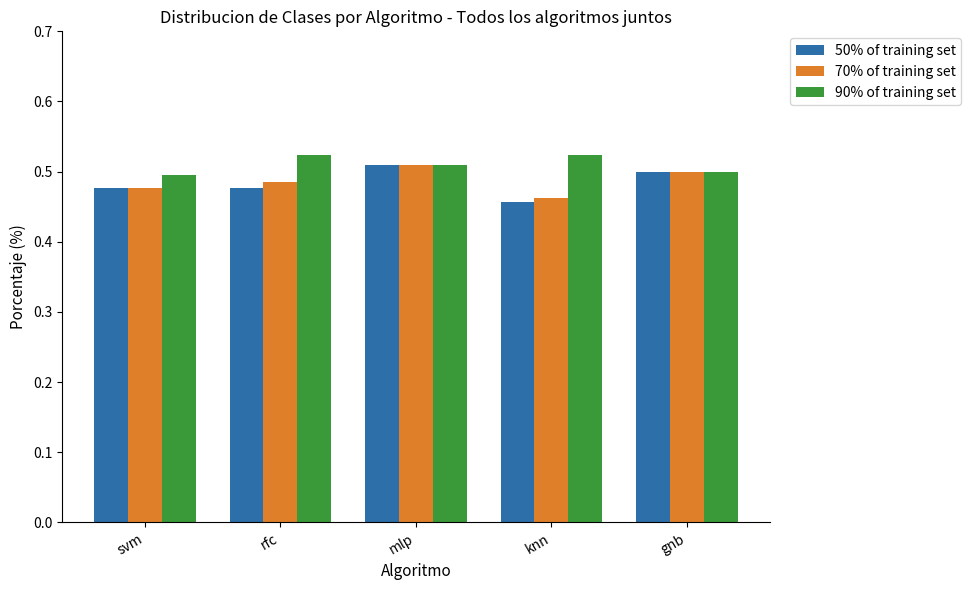

Which category has the lowest value in the 50% of training set series?

knn